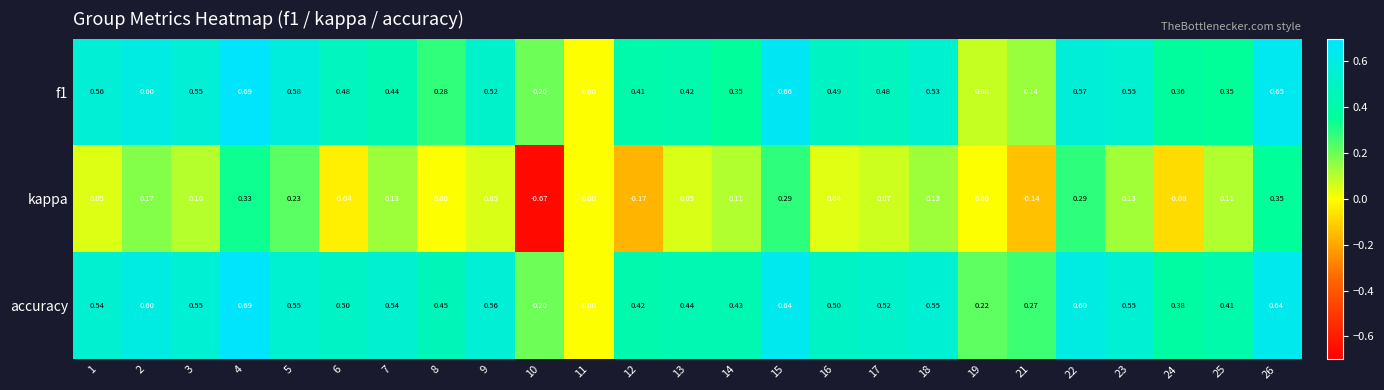

At 24, list the series in order from smallest to largest.

kappa, f1, accuracy